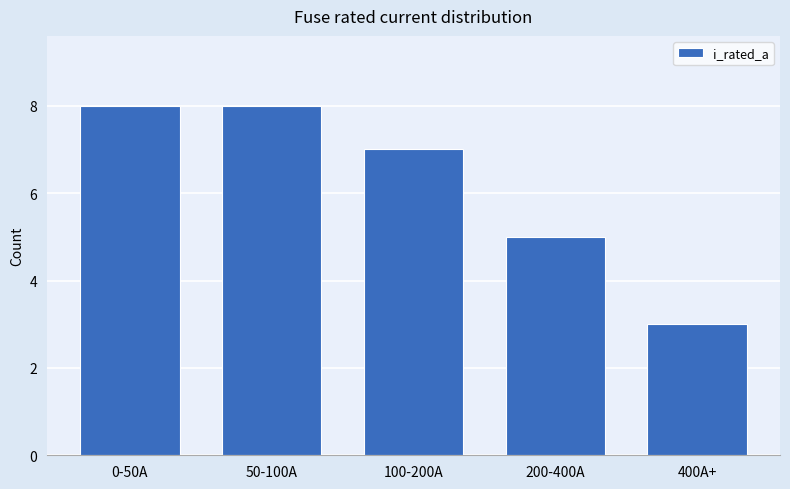

What value does the data have at 200-400A?

5